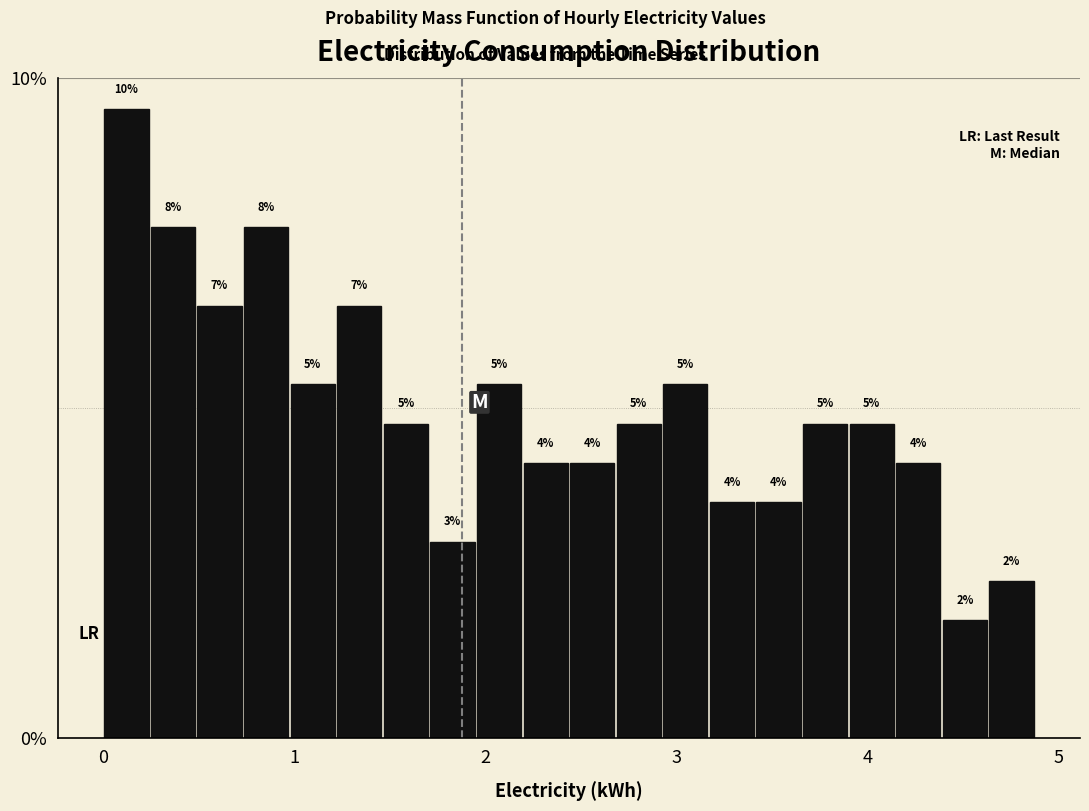

Around what value on the x-axis is the tallest bar? Give the approximate position of its centre, as read against the axis.

0.1